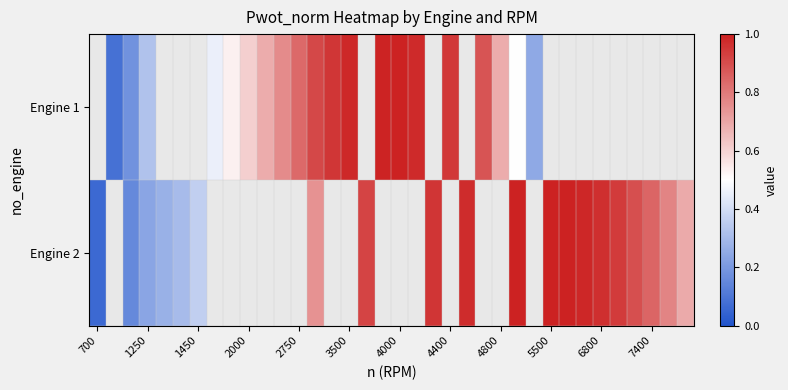

At which category is the sum across all series the highest?

13